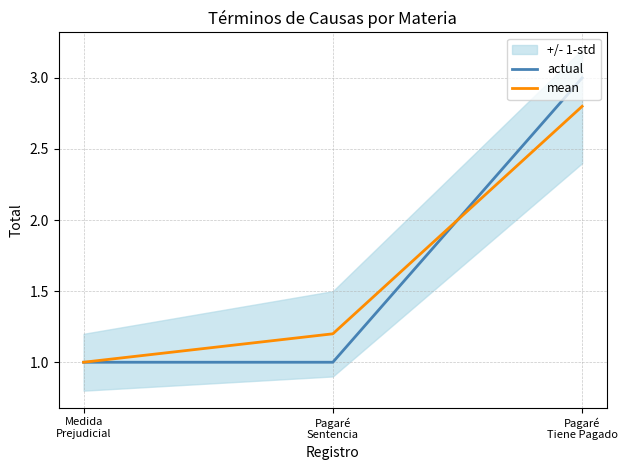

Reading left to right, what are all the values shown in this chart?

actual: 1.0	1.0	3.0
mean: 1.0	1.2	2.8